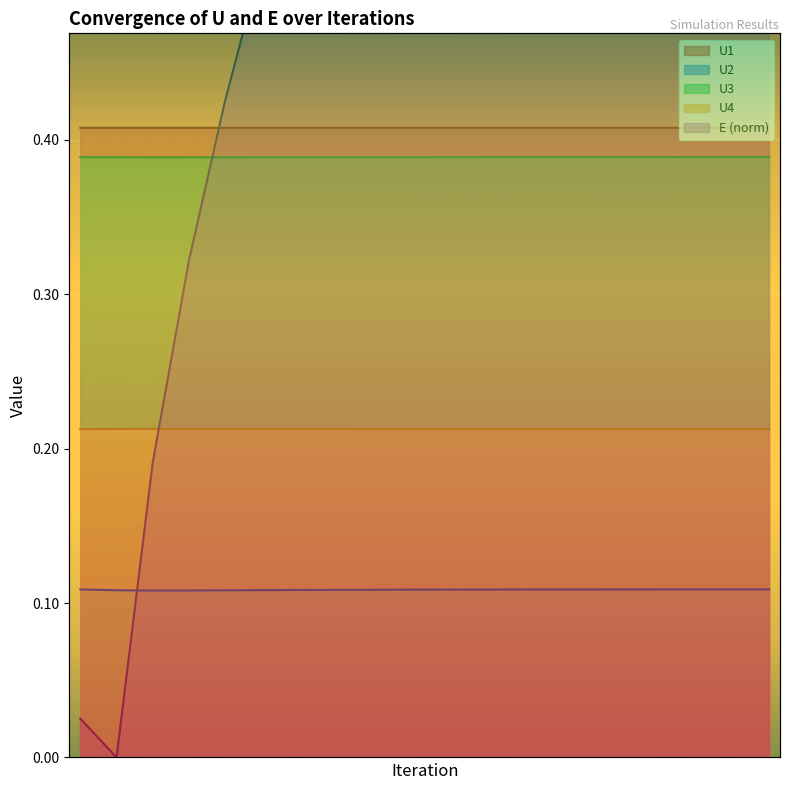

How many lines are shown in the chart?

5